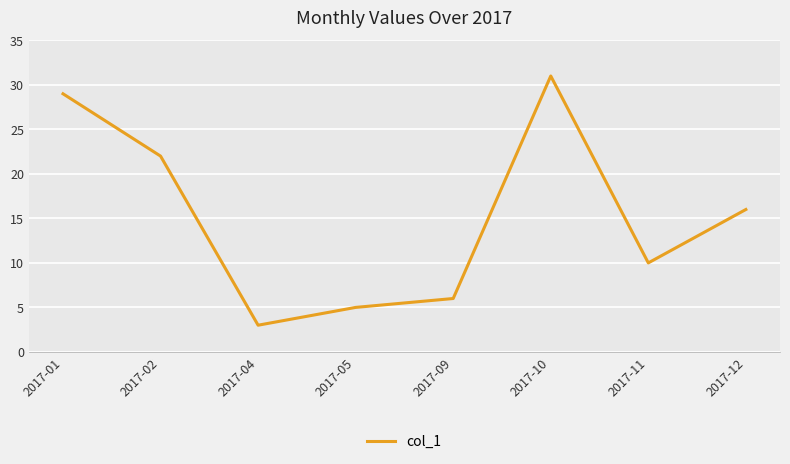

Where is the data nearest to the value 17?

2017-12